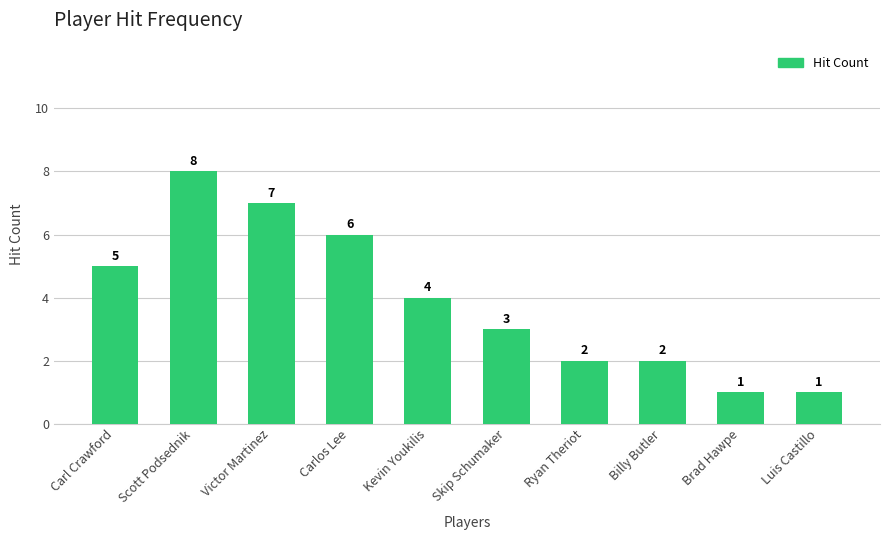

Reading left to right, transcribe all the data shown in this chart.

5	8	7	6	4	3	2	2	1	1